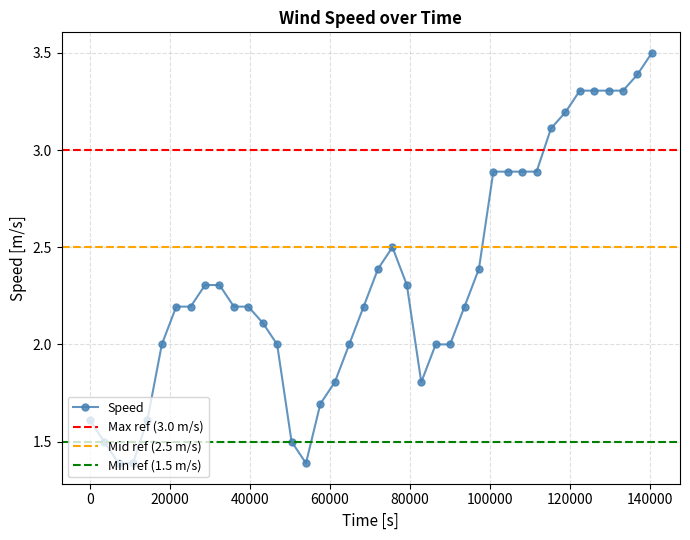

What is the minimum value for Speed?

1.4